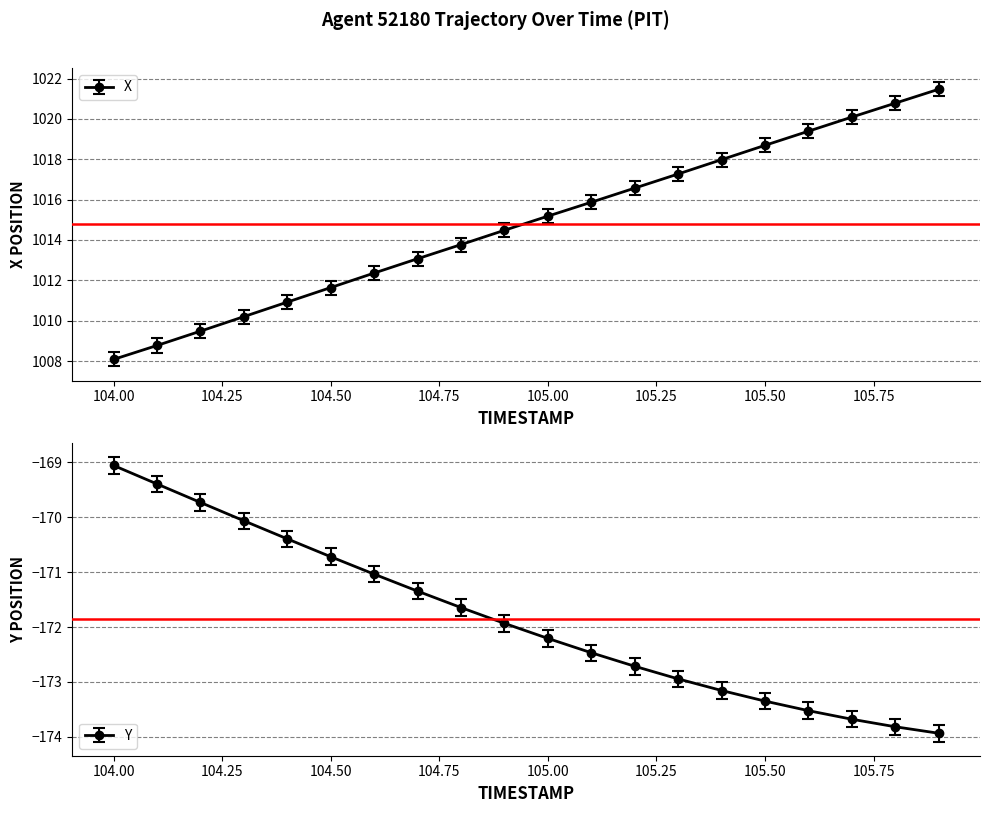

What is the maximum value for Y?

-169.1